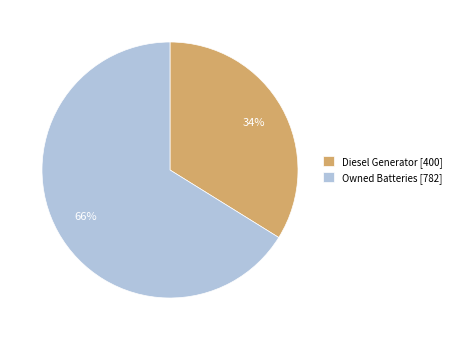

Do Diesel Generator [400] and Owned Batteries [782] together represent more than half of the pie?

Yes